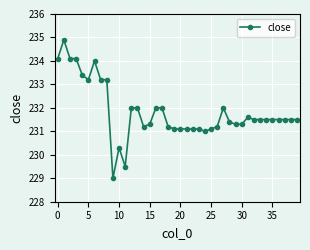

What is the value of the 15th point from the left?

231.2